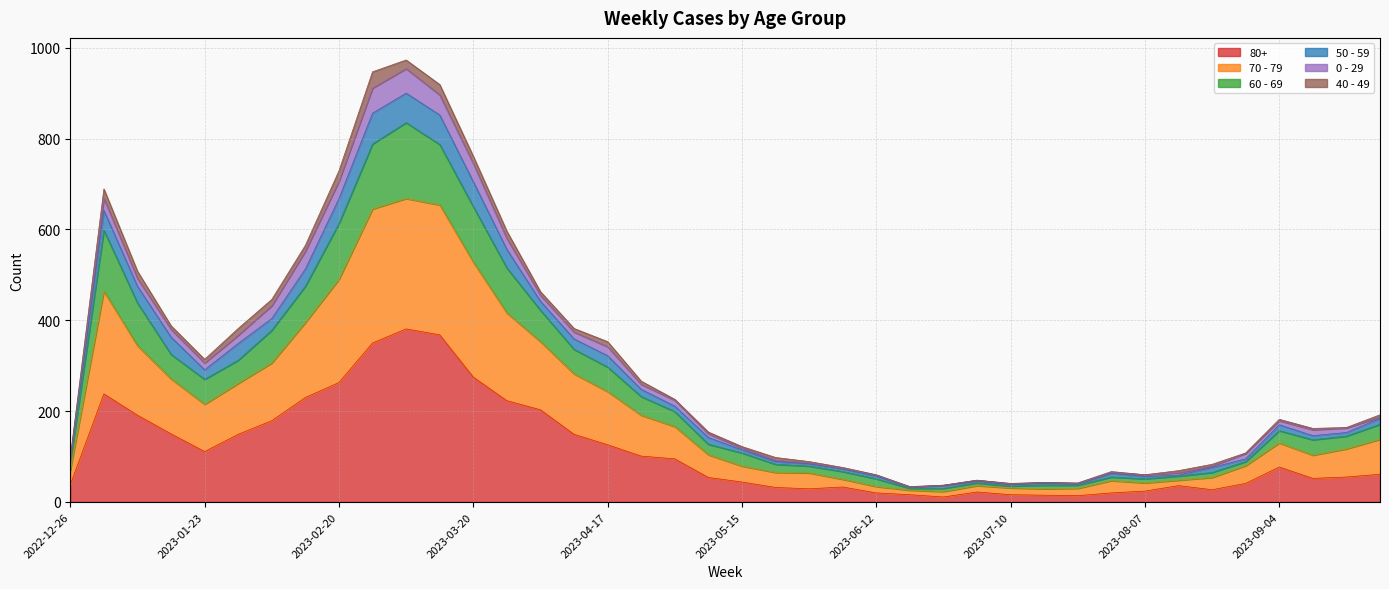

True or false: 80+ and 70 - 79 intersect in this chart.

False